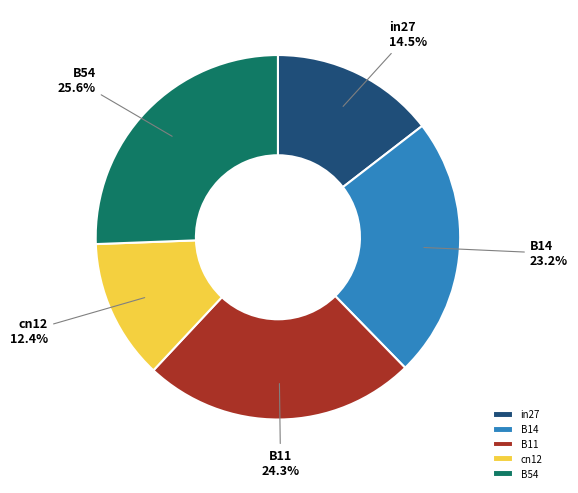

How many segments does this pie chart have?

5